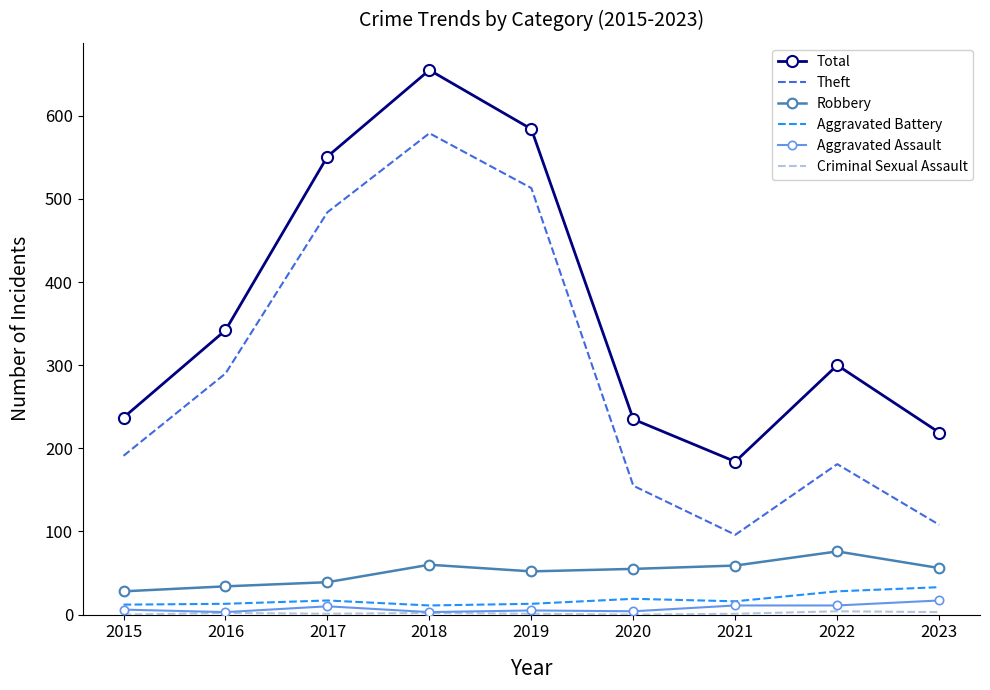

What is the spread (max minus min) of values at 2020?

235